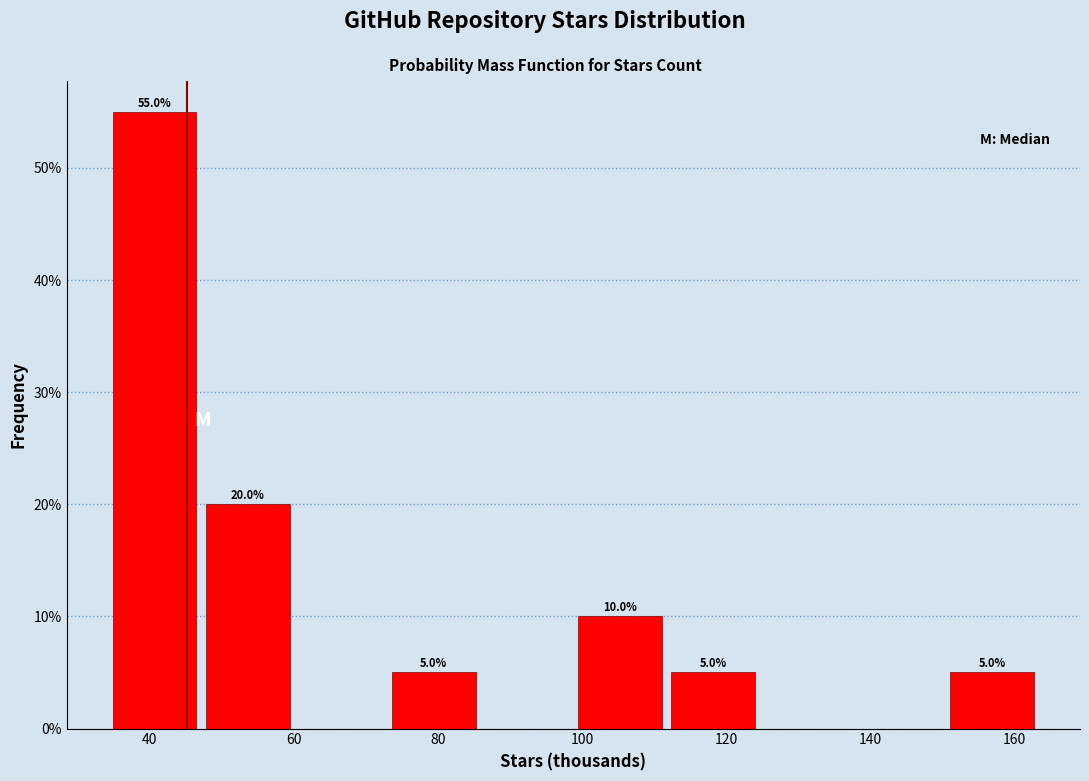

Over which range of the x-axis is the bar tallest?

34 to 48